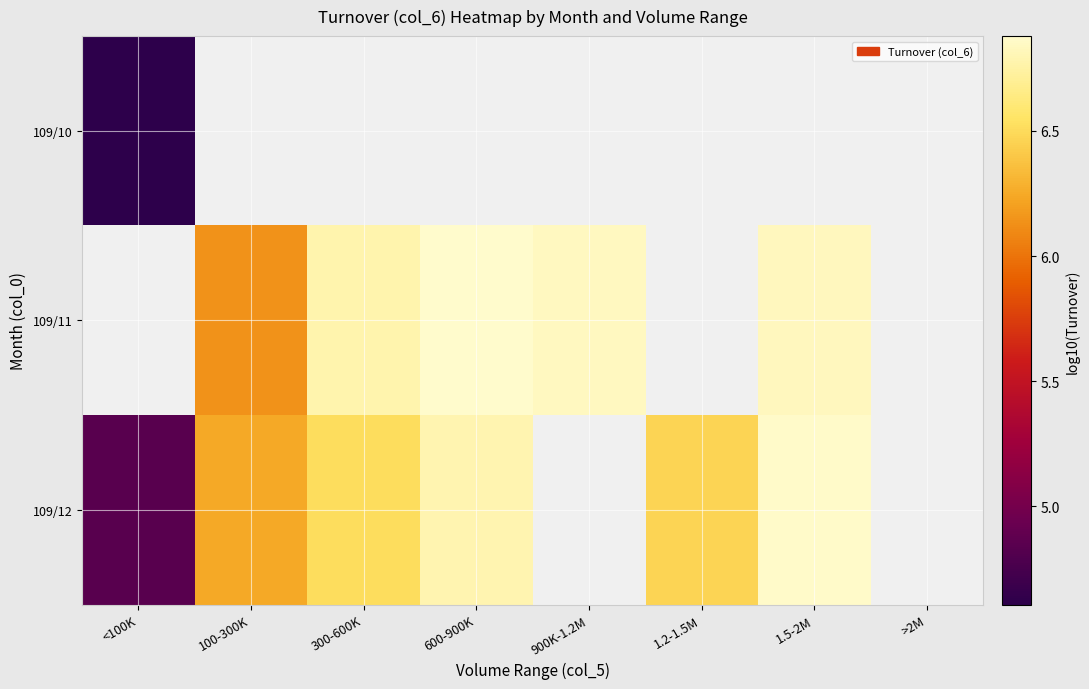

The value of 109/12 at 300-600K is 4.5. True or false?

False